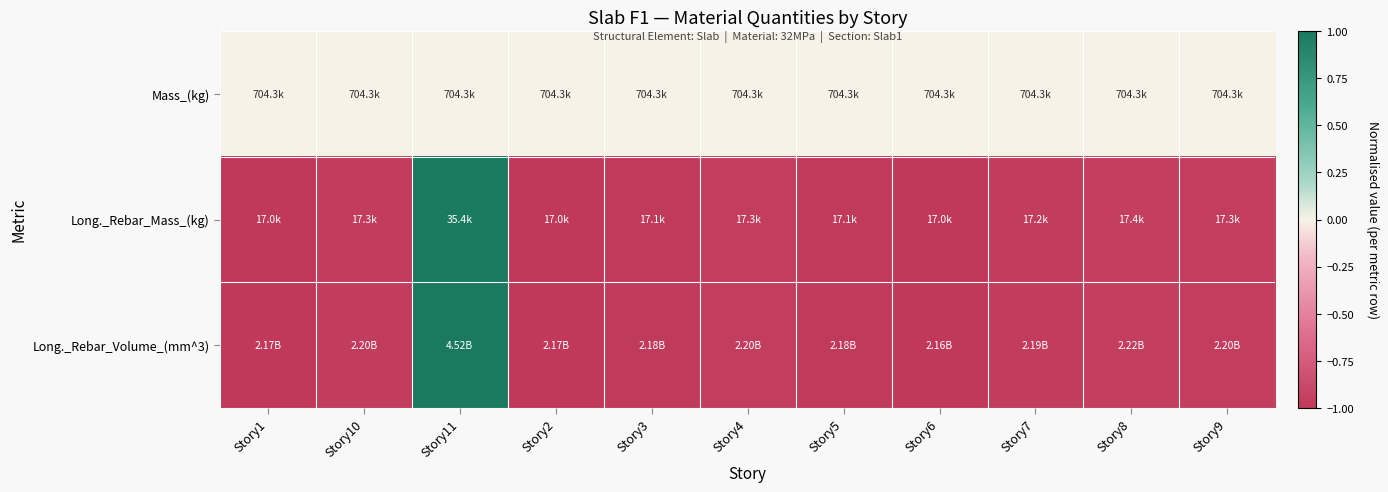

Rank the series at Story8 from highest to lowest value.

Mass_(kg), Long._Rebar_Volume_(mm^3), Long._Rebar_Mass_(kg)